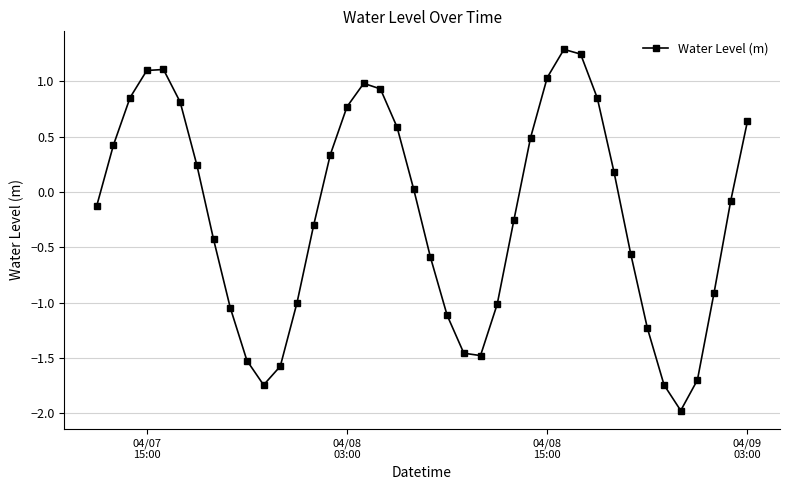

How many interior local valleys (lower than both neighbors) does the data have?

3